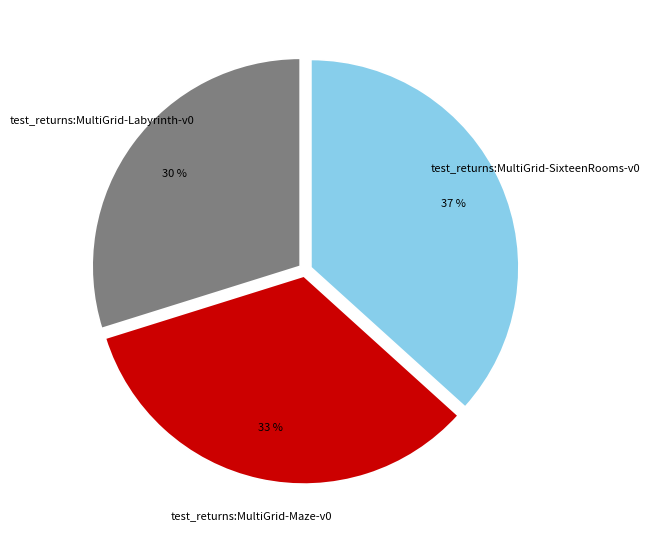

Which slice is the smallest?

test_returns:MultiGrid-Labyrinth-v0